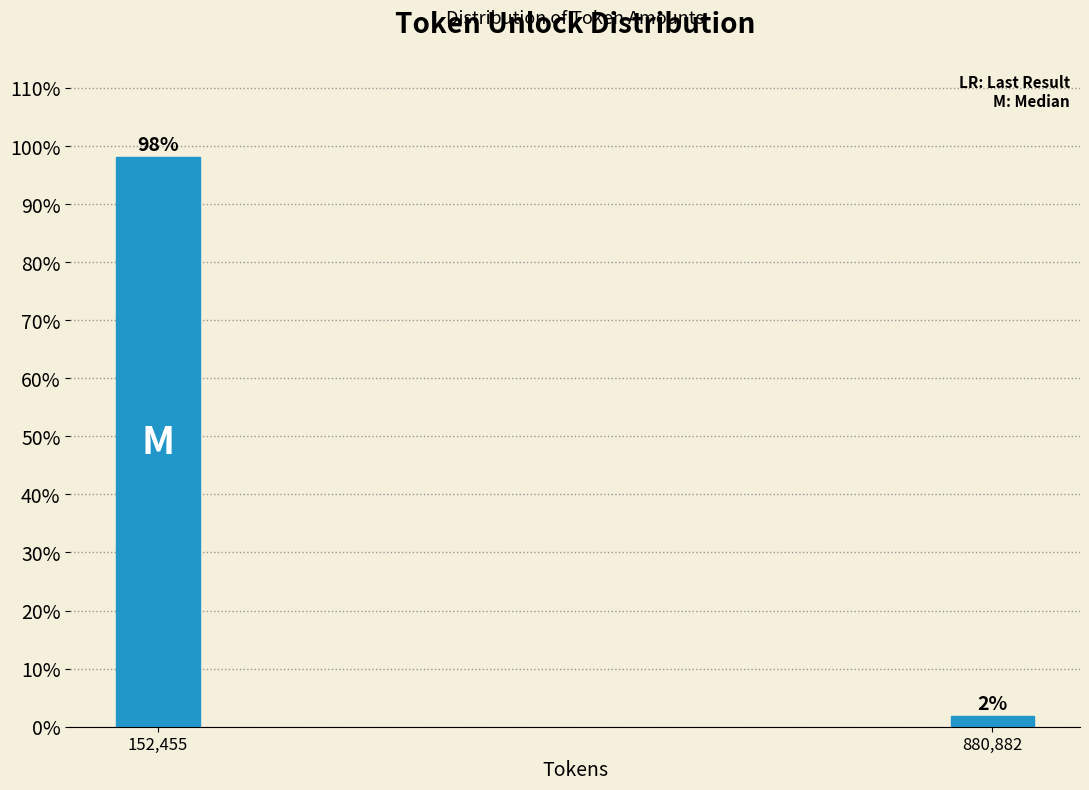

List the labels in order of value, smallest first.

880,882, 152,455